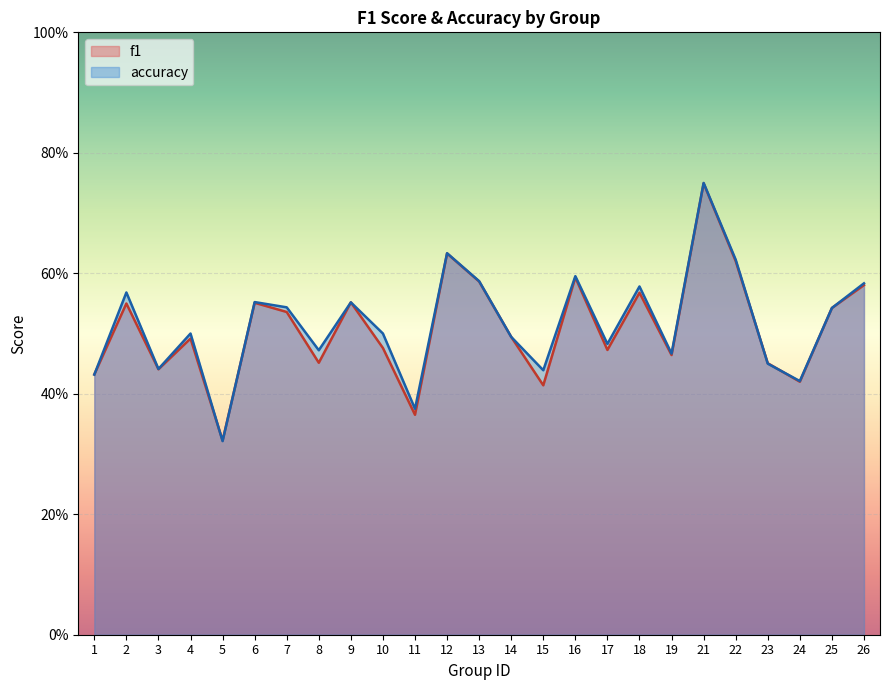

Rank the categories by accuracy value from lowest to highest.

5, 11, 24, 1, 15, 3, 23, 19, 8, 17, 14, 4, 10, 25, 7, 9, 6, 2, 18, 26, 13, 16, 22, 12, 21